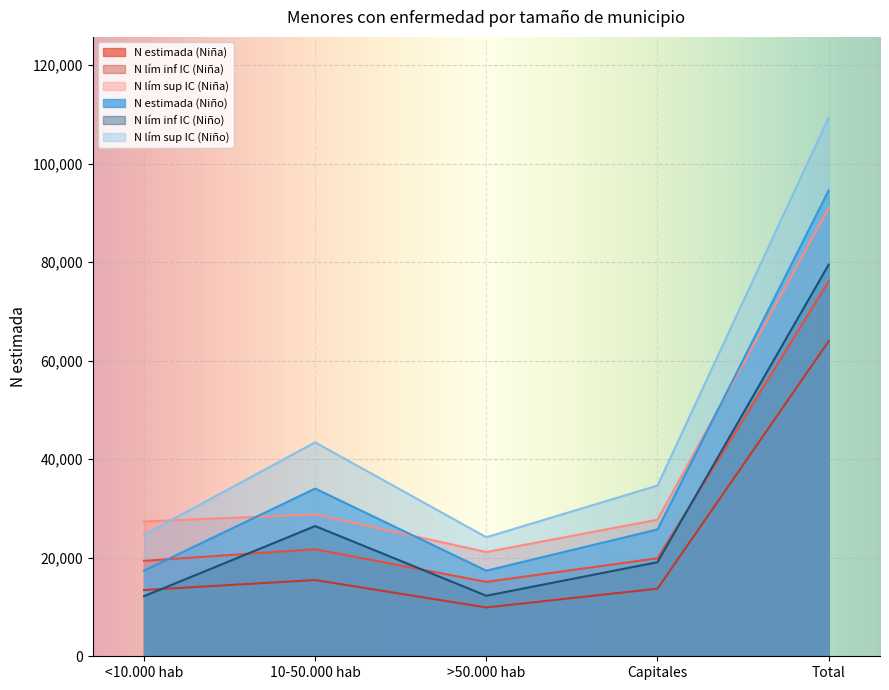

At which label does N estimada (Niño) reach its minimum?

>50.000 hab